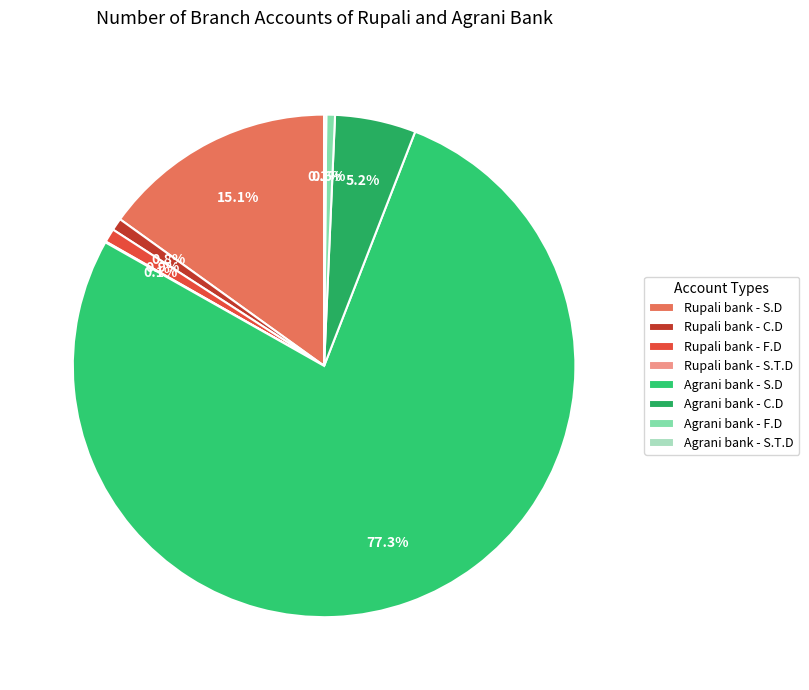

True or false: Agrani bank - S.T.D accounts for 0% of the total.

True